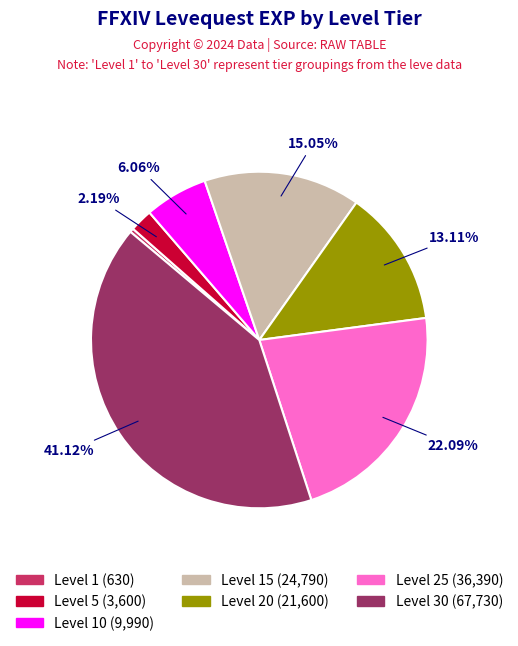

Does any single category account for the majority?

No